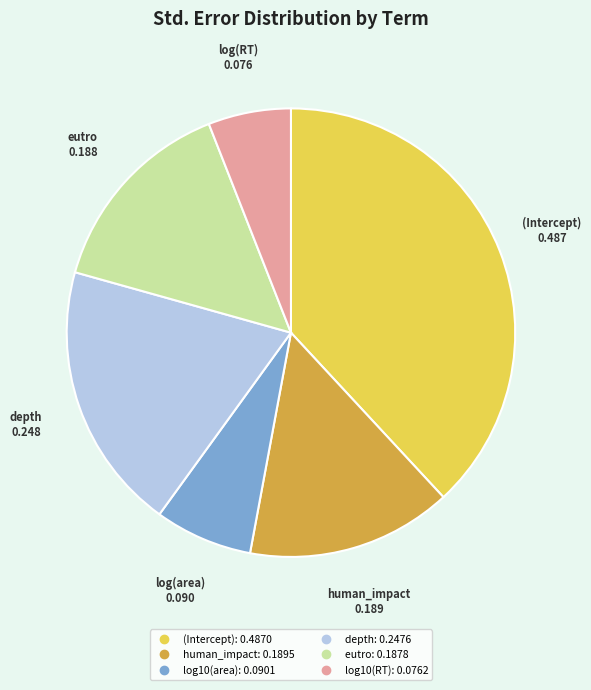

Which has a higher value, human_impact or depth?

depth